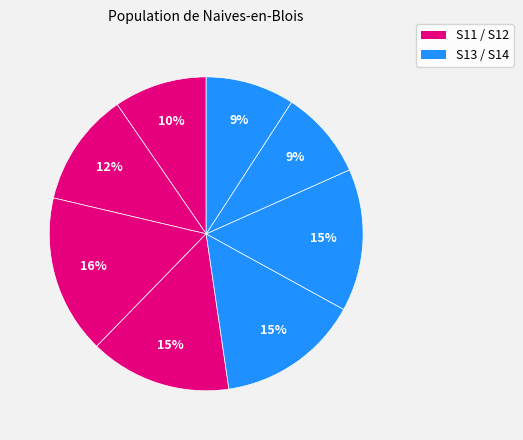

How many slices are in this pie chart?

8